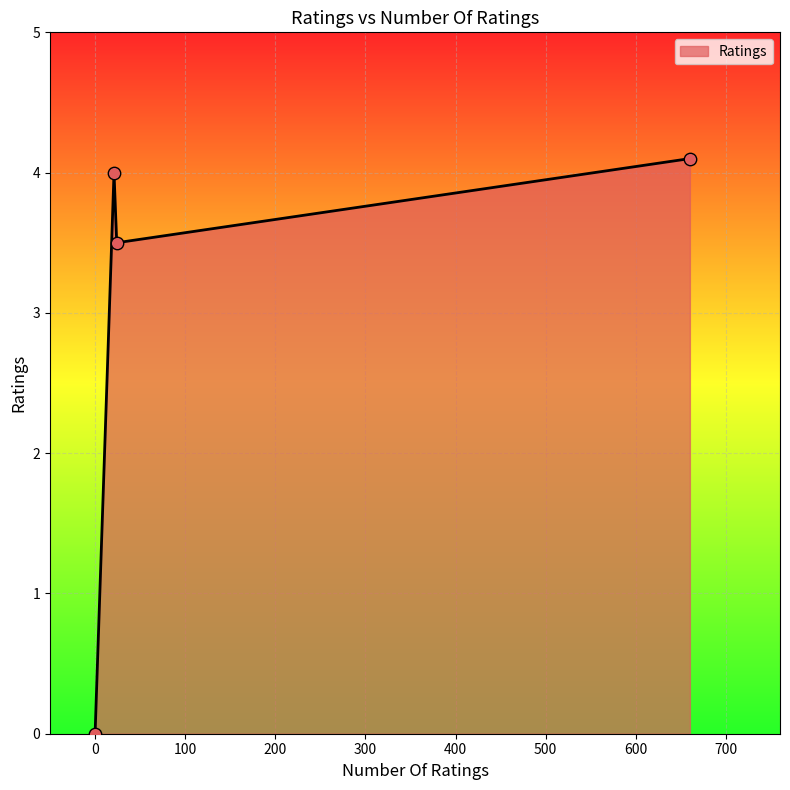

What is the maximum value shown in the chart?

4.1